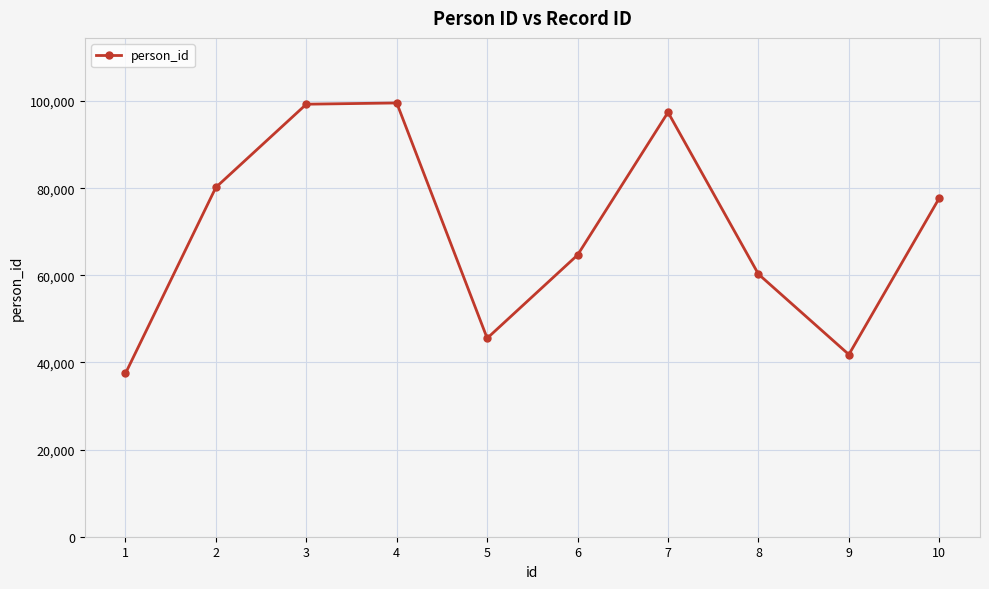

What is the difference between the values at 10 and 9?

35936